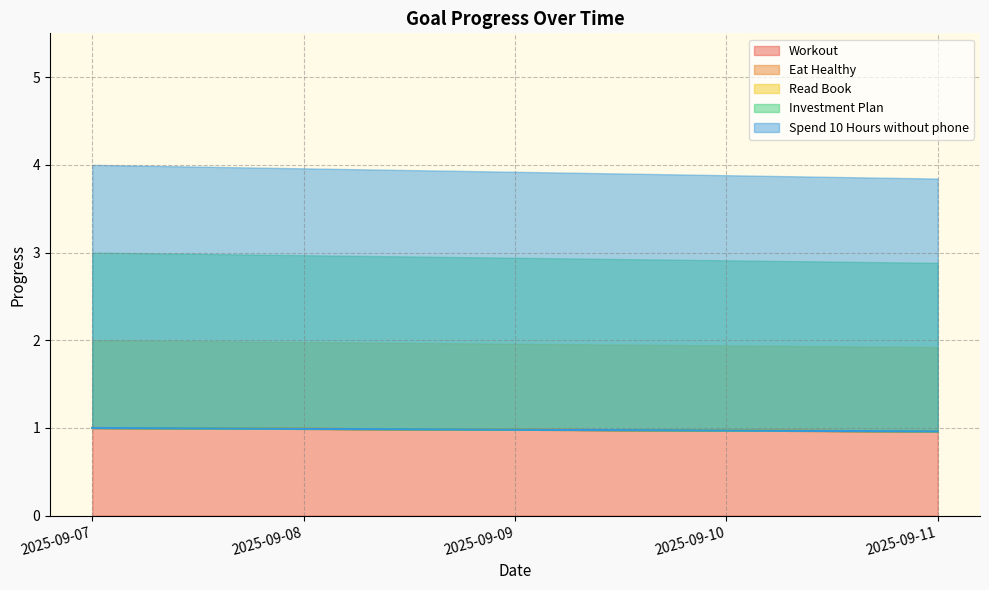

Reading left to right, list all the values displayed in this chart.

Workout: 1.0	1.0	1.0	1.0	1.0
Eat Healthy: 1.0	1.0	1.0	1.0	1.0
Read Book: 1.0	1.0	1.0	1.0	1.0
Investment Plan: 1.0	1.0	1.0	1.0	1.0
Spend 10 Hours without phone: 1.0	1.0	1.0	1.0	1.0